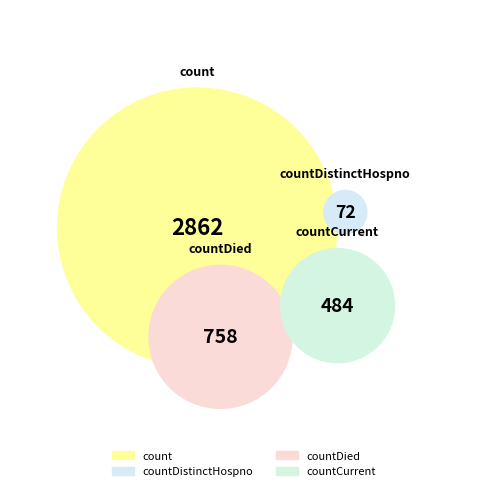

Rank the categories by value from lowest to highest.

countDistinctHospno, countCurrent, countDied, count